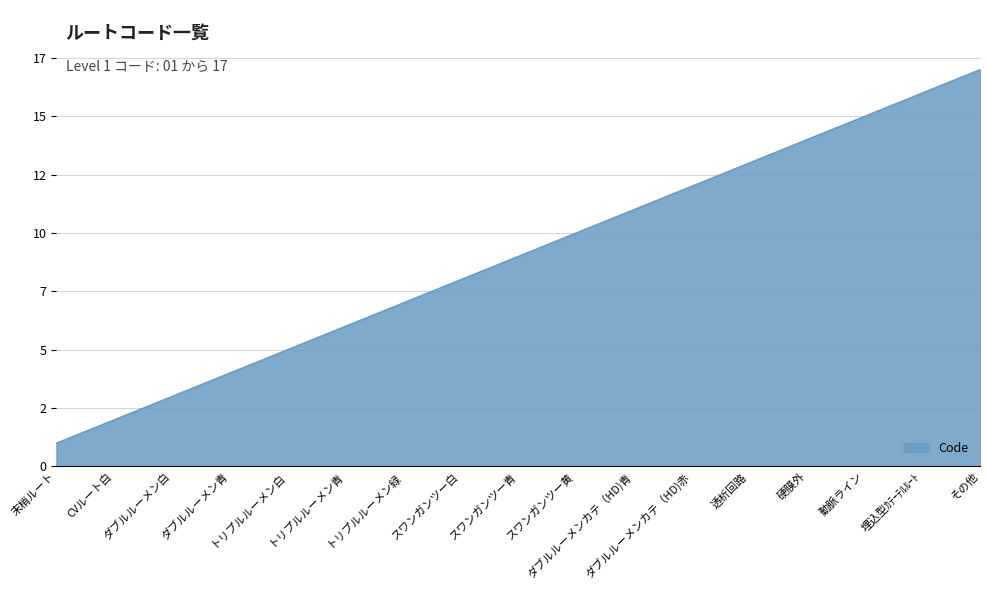

What is the change in value from ダブルルーメン白 to ダブルルーメンカテ（HD)青?

+8